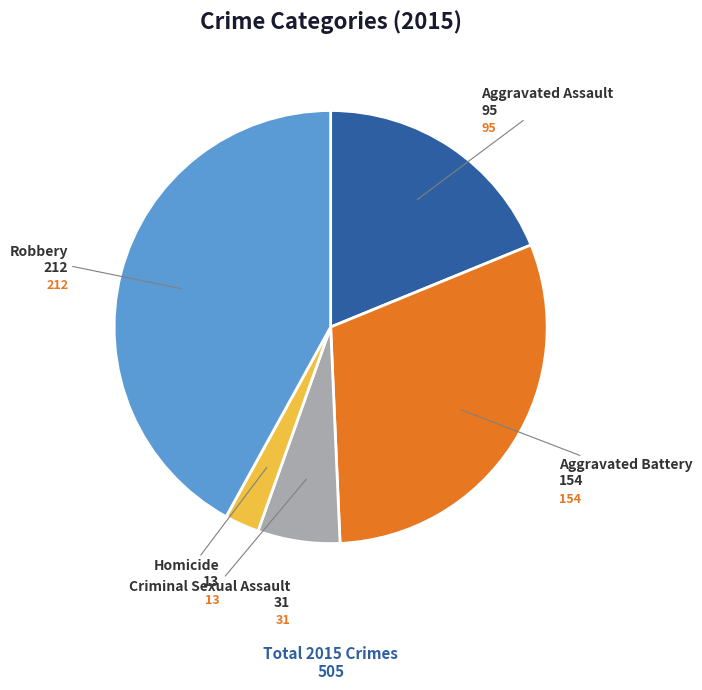

What is the ratio of the value at Aggravated Assault to the value at Homicide?

7.3